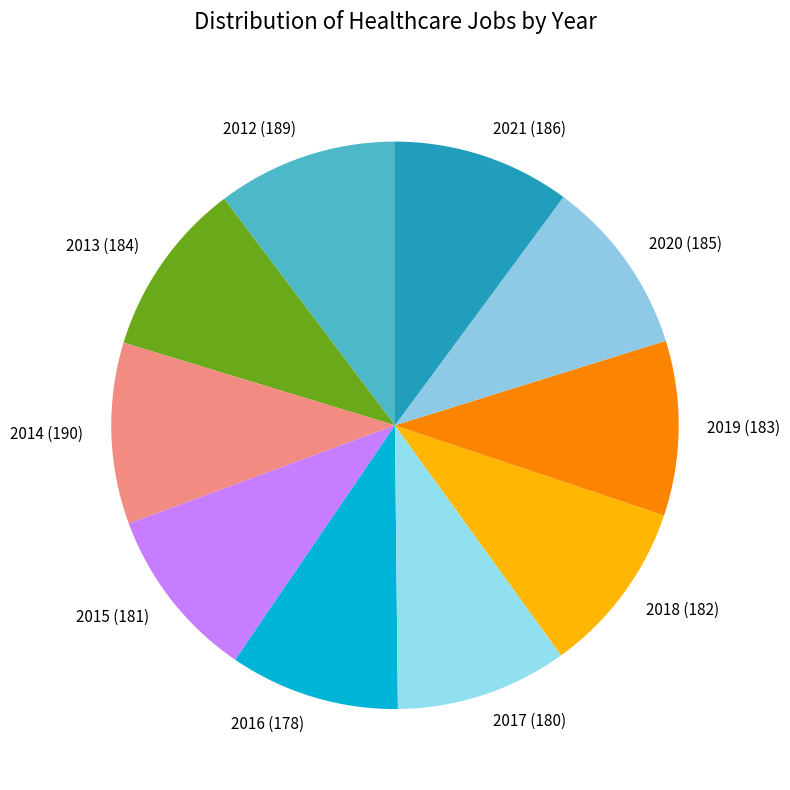

Does any single category account for the majority?

No